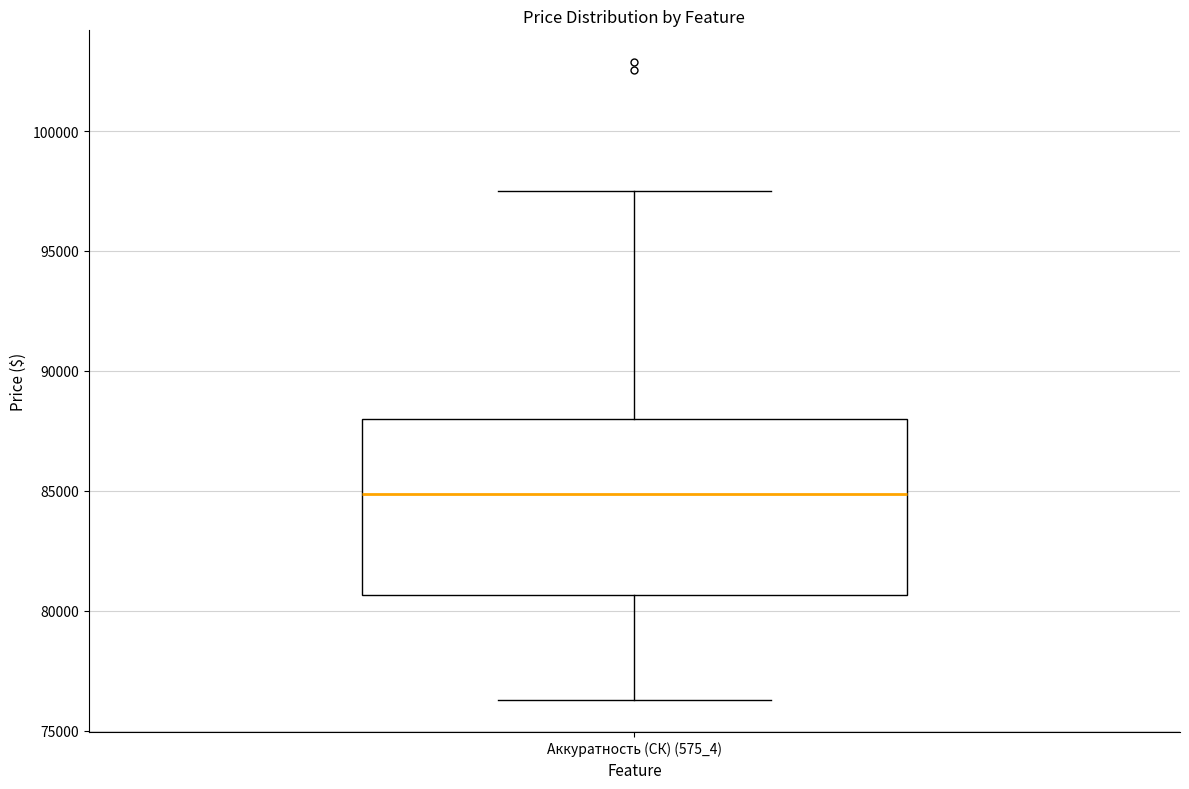

Transcribe this box plot: give where the median line is, the range the box spans, and where the two whiskers end, as read against the y-axis. The values are not printed on the chart, so give them approximately, as read against the axis.

median 85000, box 80500 to 88000, whiskers 76500 to 97500